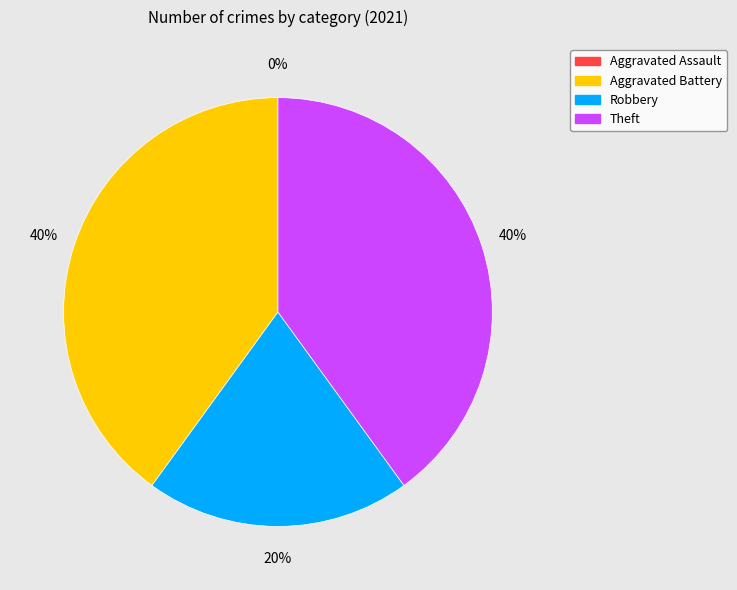

Which slice is the largest?

Aggravated Battery